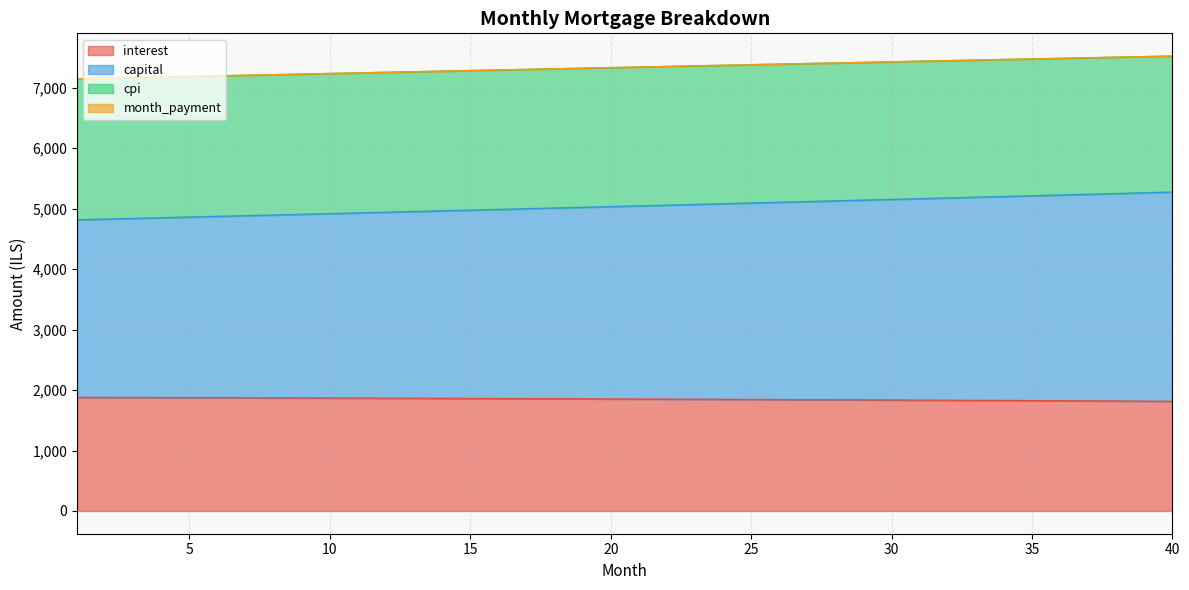

True or false: cpi and capital cross at least once.

False